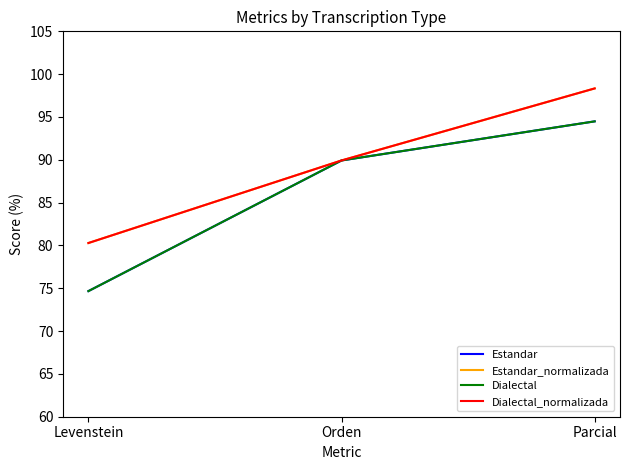

List the labels in order of Estandar_normalizada value, largest first.

Parcial, Orden, Levenstein